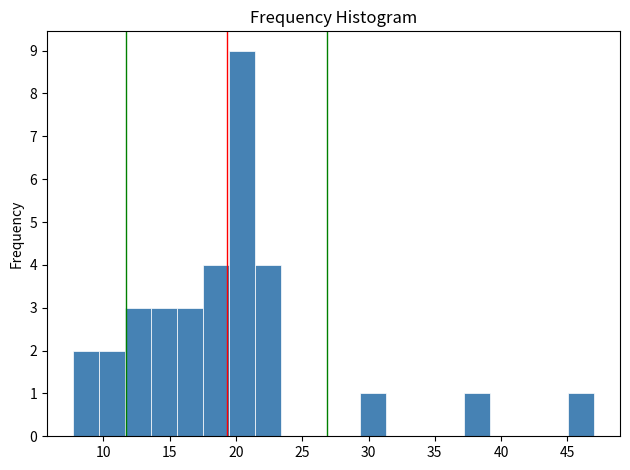

Read against the x-axis, roughly where is the centre of the tallest bar?

20.5